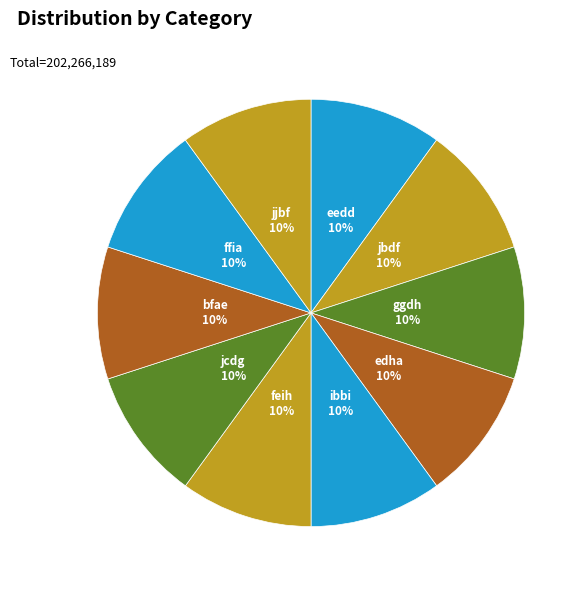

What is the ratio of the value at ggdh to the value at edha?

1.0